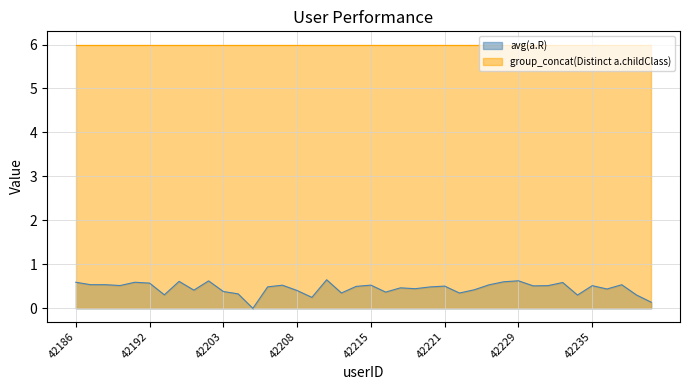

At which label is the value closest to 0?

42205